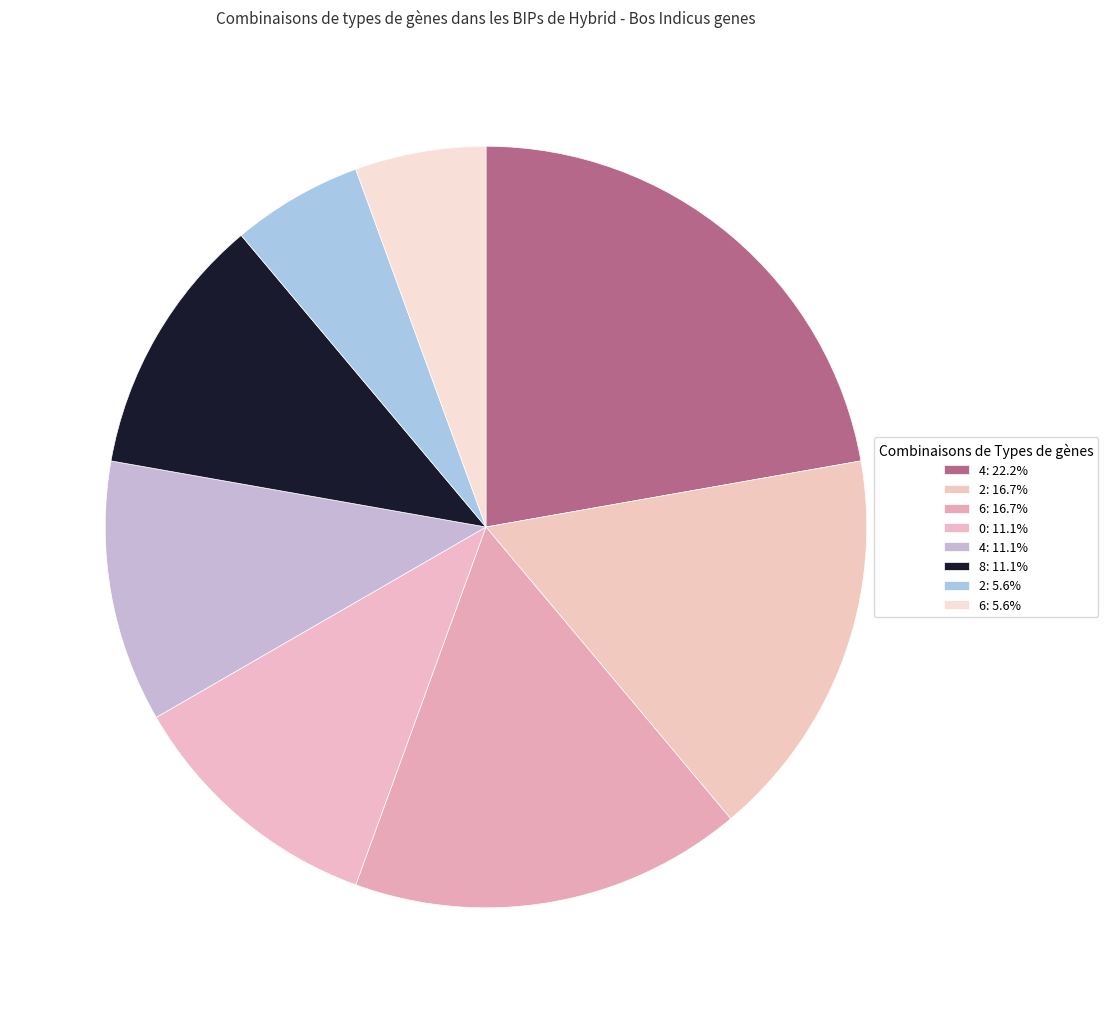

How many segments does this pie chart have?

8